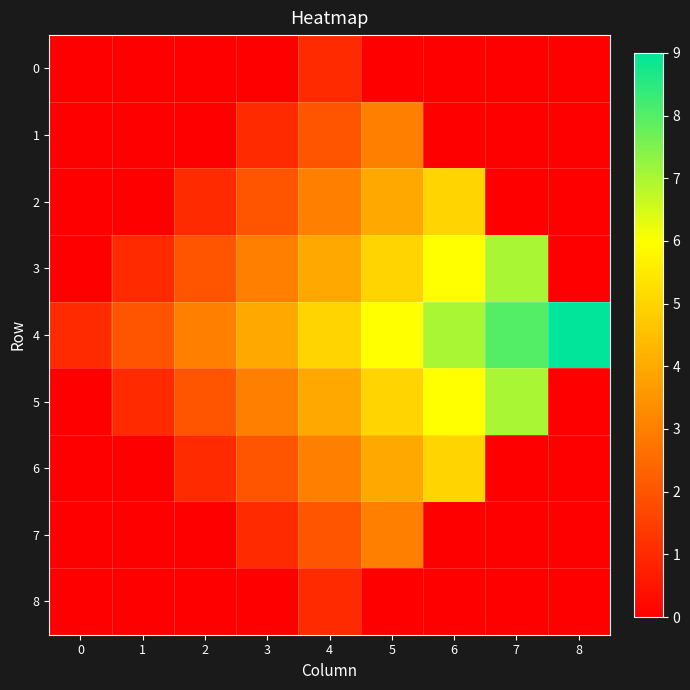

Between 1 and 8, which series saw the biggest shift?

4